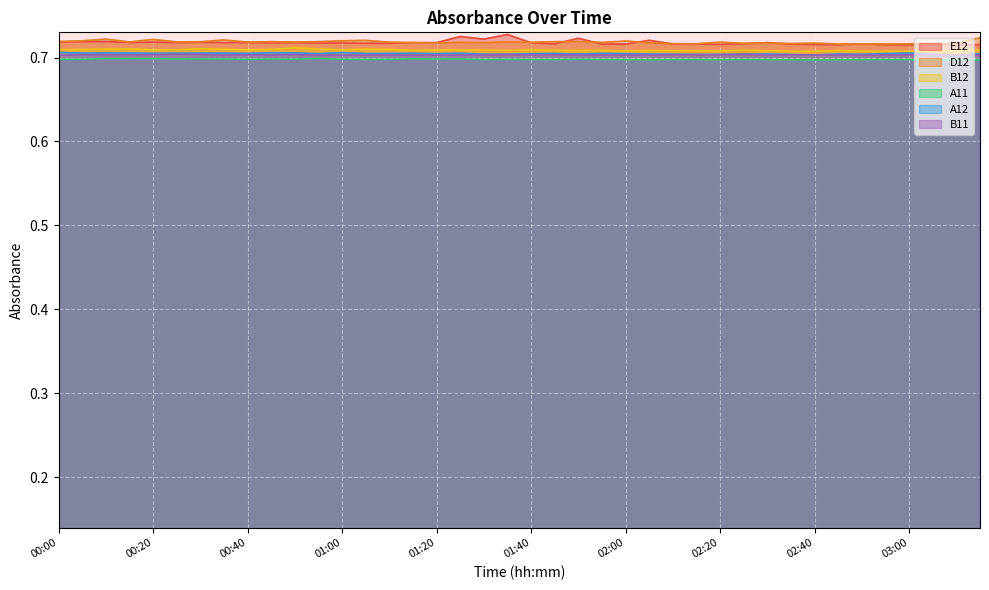

True or false: B12 and A11 cross at least once.

False